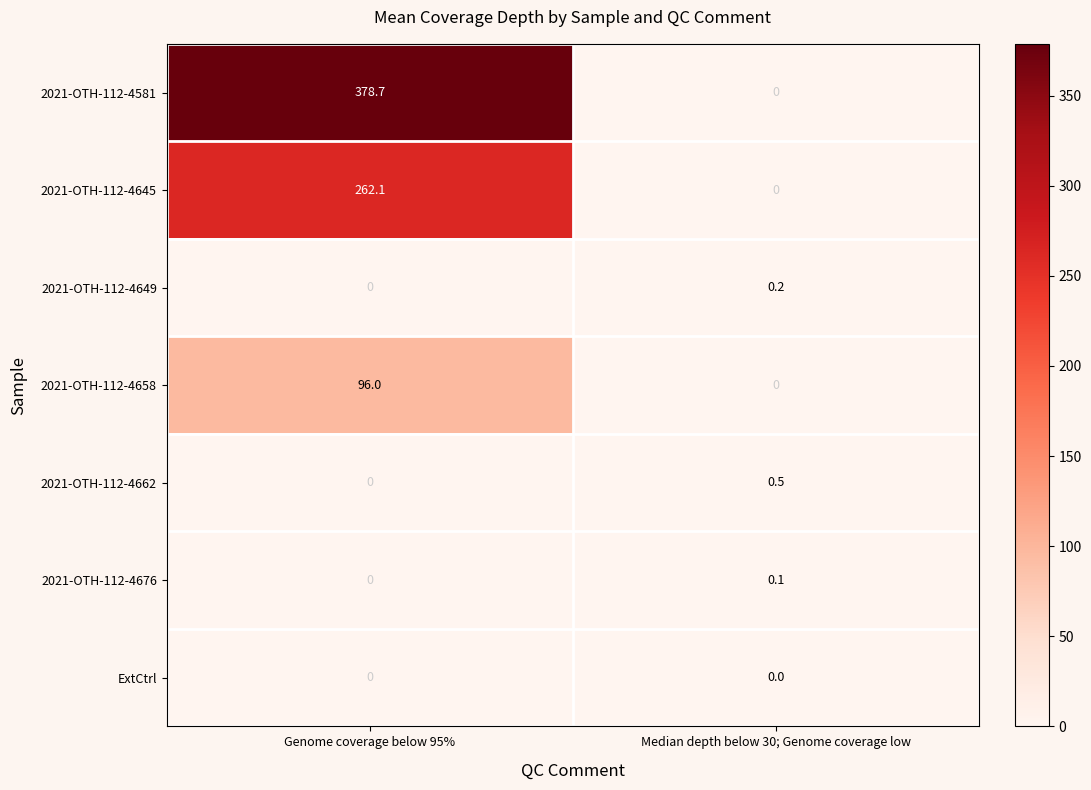

Rank the categories by 2021-OTH-112-4649 value from highest to lowest.

Median depth below 30; Genome coverage low, Genome coverage below 95%